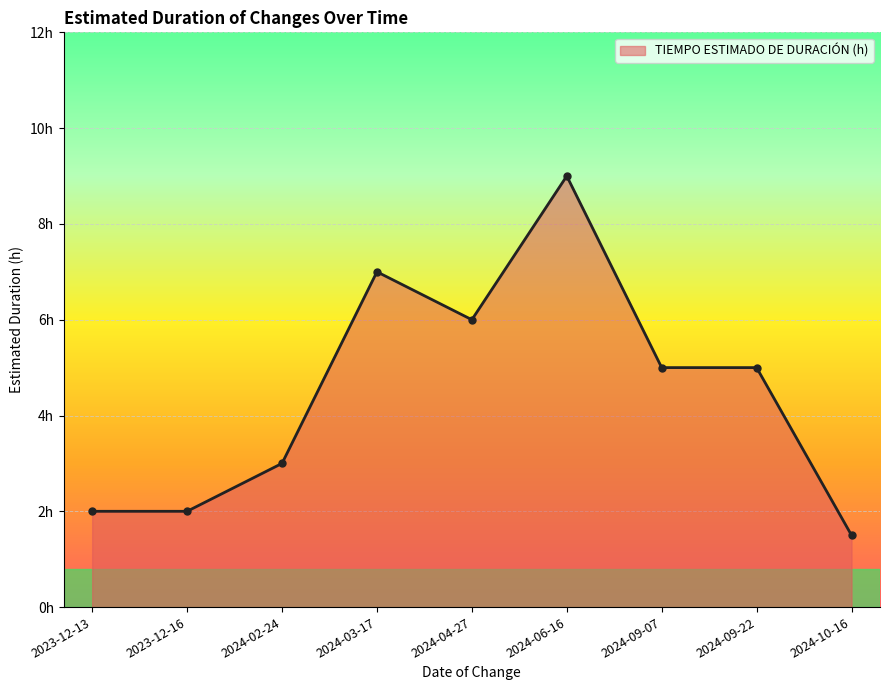

What is the value of the 8th point from the left?

5.0